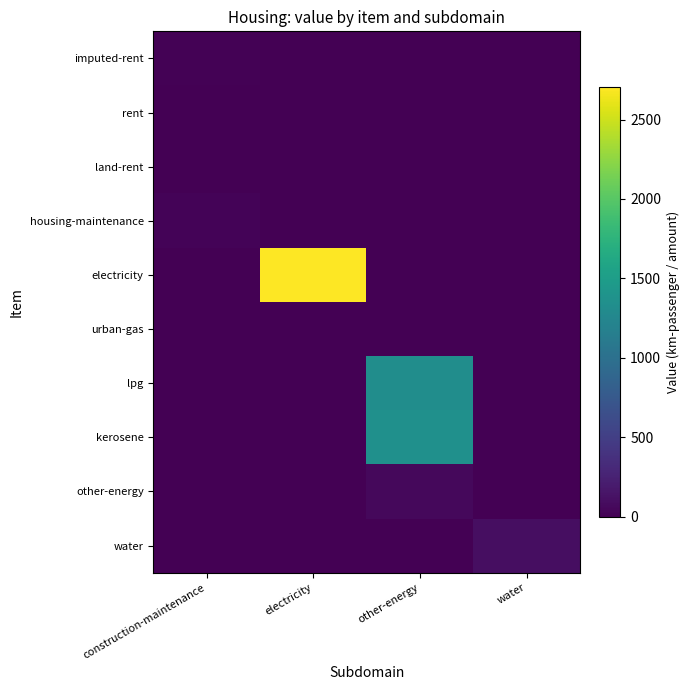

Reading right to left, what are all the values shown in this chart?

imputed-rent: water=0.0	other-energy=0.0	electricity=0.0	construction-maintenance=16.4
rent: water=0.0	other-energy=0.0	electricity=0.0	construction-maintenance=3.6
land-rent: water=0.0	other-energy=0.0	electricity=0.0	construction-maintenance=2.0
housing-maintenance: water=0.0	other-energy=0.0	electricity=0.0	construction-maintenance=22.7
electricity: water=0.0	other-energy=0.0	electricity=2703.5	construction-maintenance=0.0
urban-gas: water=0.0	other-energy=0.0	electricity=0.0	construction-maintenance=0.0
lpg: water=0.0	other-energy=1324.0	electricity=0.0	construction-maintenance=0.0
kerosene: water=0.0	other-energy=1359.3	electricity=0.0	construction-maintenance=0.0
other-energy: water=0.0	other-energy=54.8	electricity=0.0	construction-maintenance=0.0
water: water=103.6	other-energy=0.0	electricity=0.0	construction-maintenance=0.0